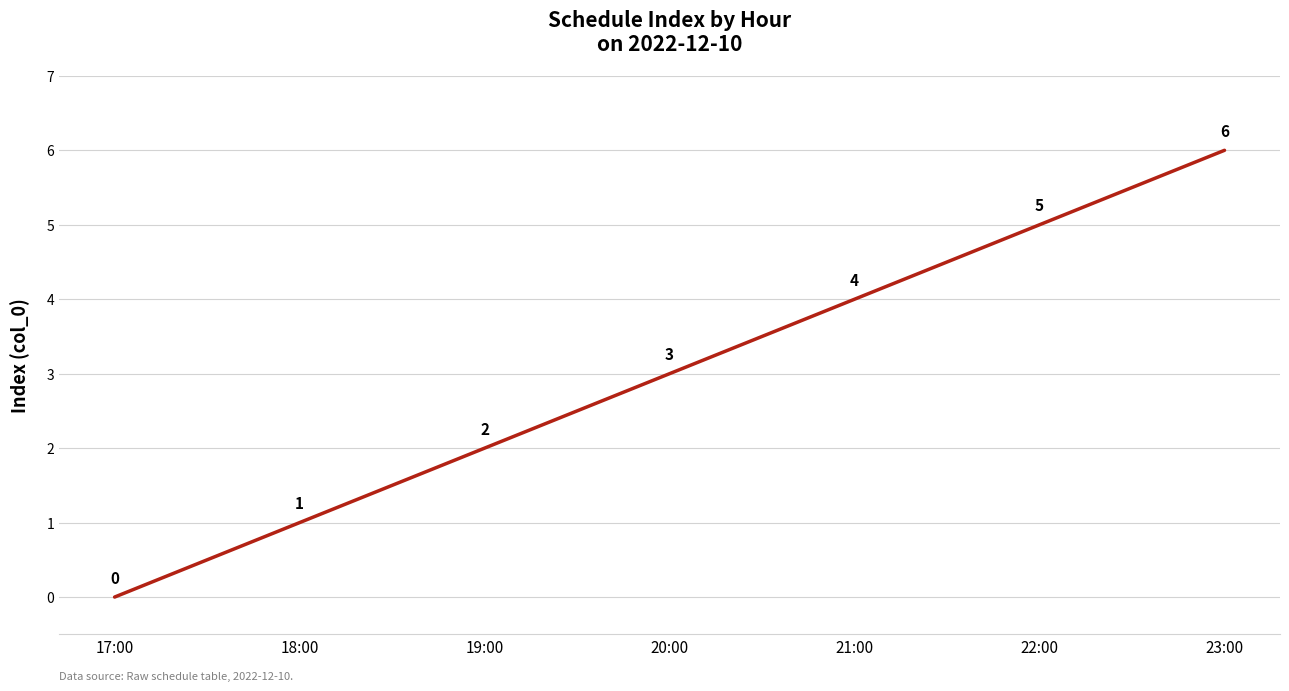

Which category has the highest value across all series?

23:00